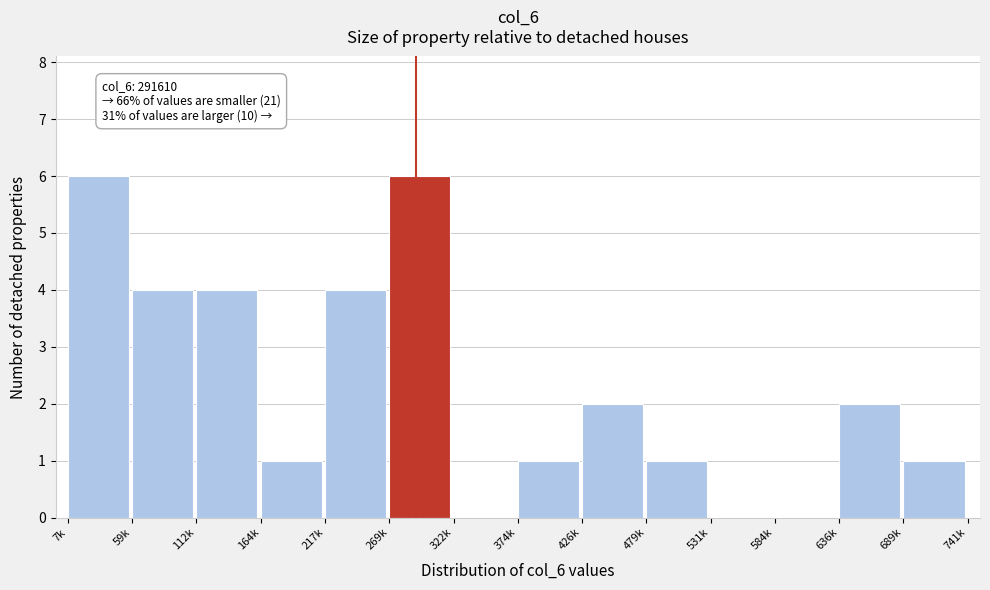

Reading right to left, list all the values displayed in this chart.

689k=1	636k=2	584k=0	531k=0	479k=1	426k=2	374k=1	322k=0	269k=6	217k=4	164k=1	112k=4	59k=4	7k=6